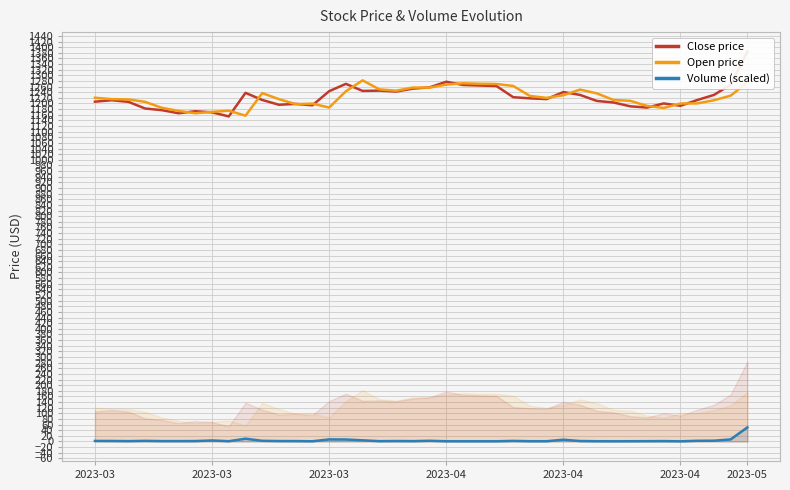

Between 19 and 29, which series saw the biggest shift?

Close price